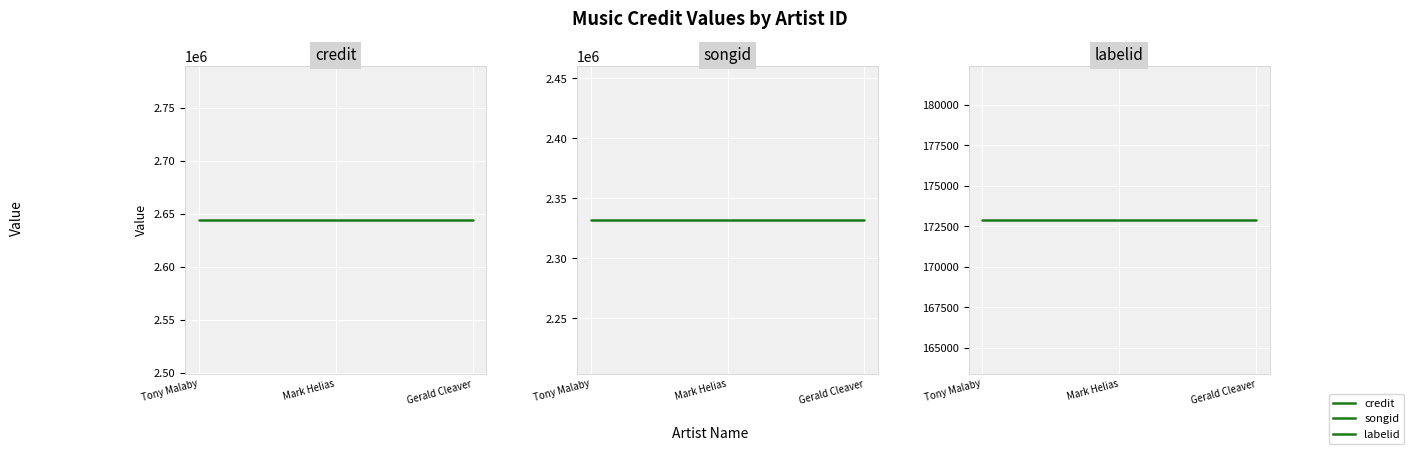

What are all the series names shown in the legend?

credit, songid, labelid